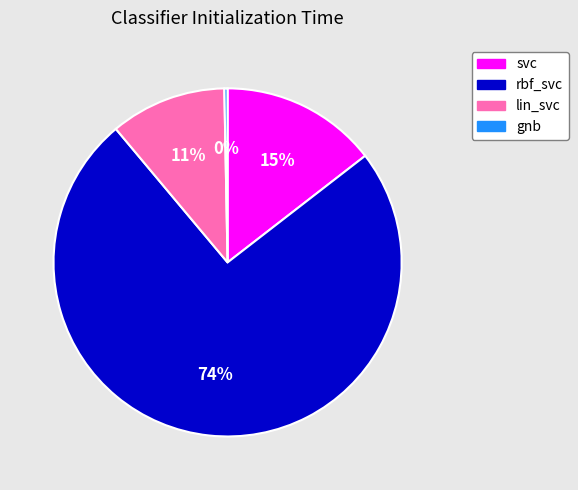

True or false: gnb accounts for 0% of the total.

True